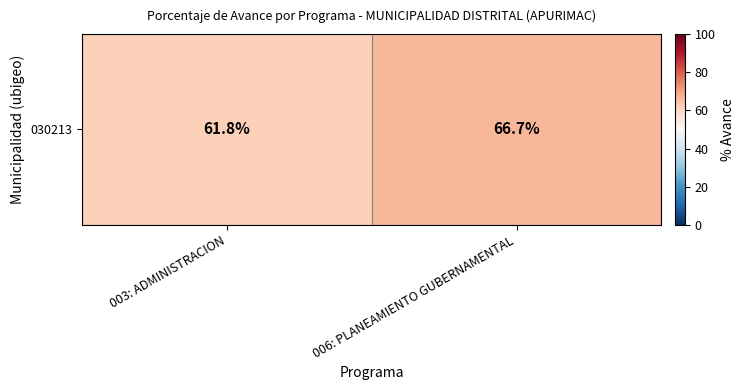

Between 006: PLANEAMIENTO GUBERNAMENTAL and 003: ADMINISTRACION, which is larger?

006: PLANEAMIENTO GUBERNAMENTAL